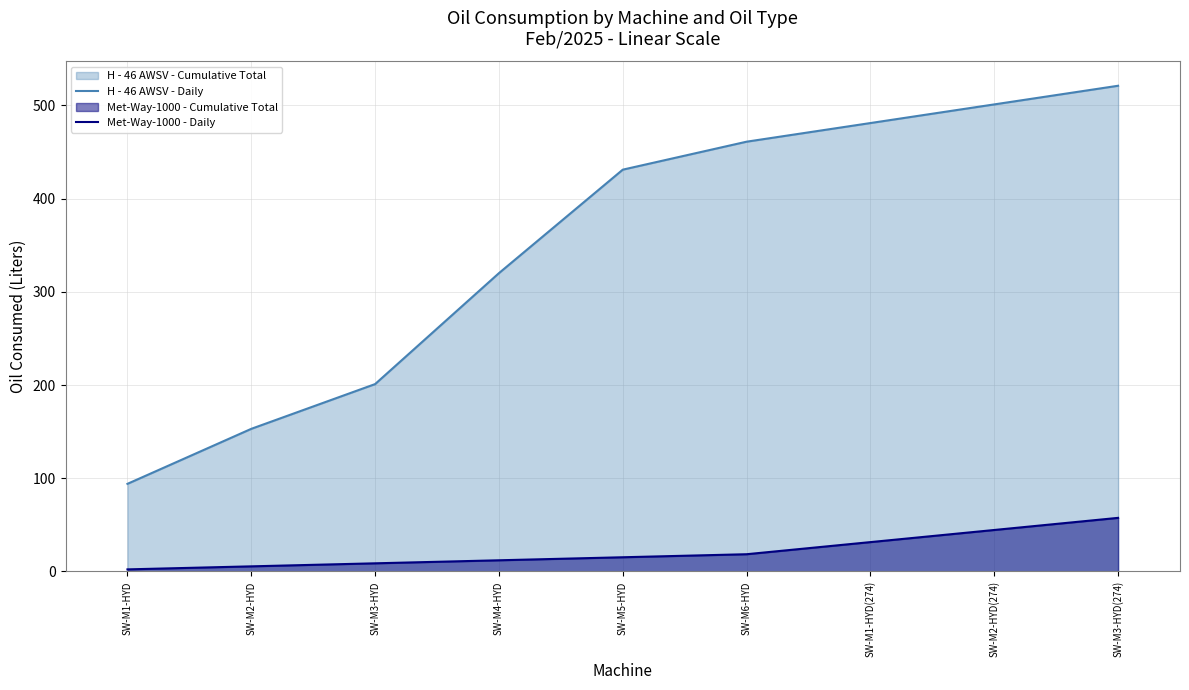

True or false: Met-Way-1000 - Daily and H - 46 AWSV - Daily cross at least once.

False